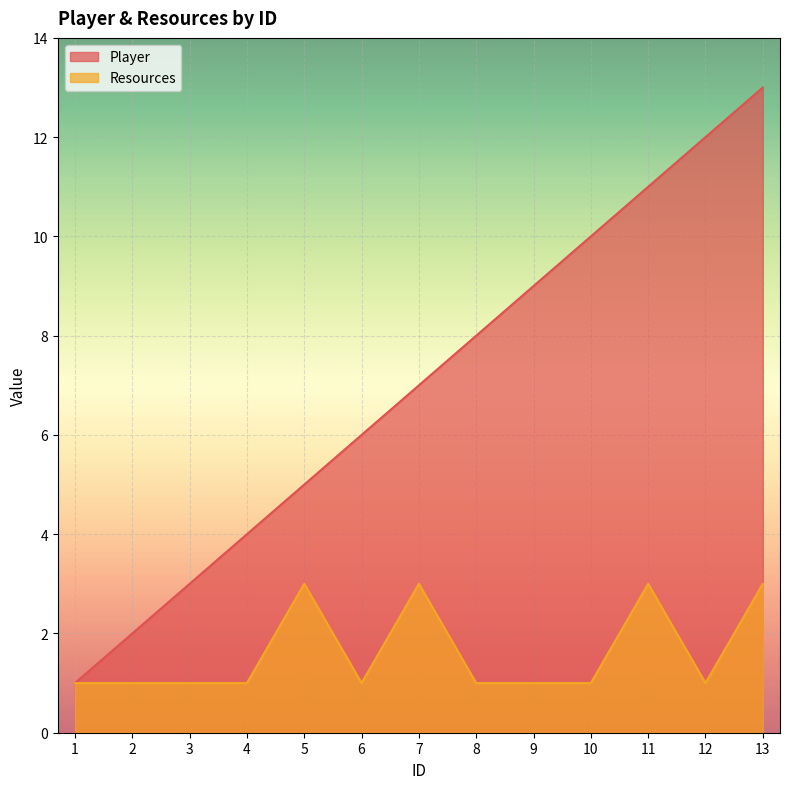

Is it true that Player equals 10 at 10?

True